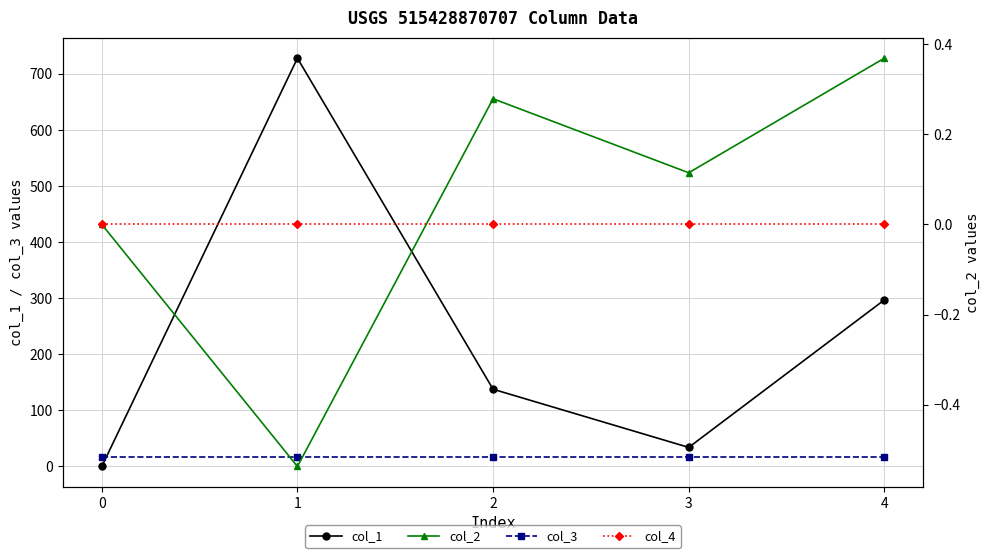

After their last crossing, which series has the higher values: col_2 or col_4?

col_2